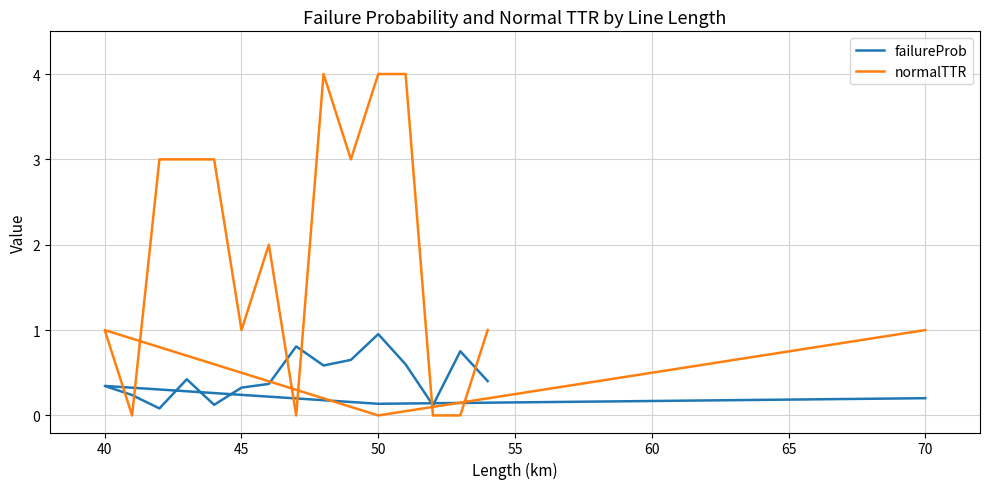

Reading left to right, what are all the values shown in this chart?

failureProb: 0.2	0.1	0.3	0.2	0.1	0.4	0.1	0.3	0.4	0.8	0.6	0.7	1.0	0.6	0.1	0.8	0.4
normalTTR: 1.0	0.0	1.0	0.0	3.0	3.0	3.0	1.0	2.0	0.0	4.0	3.0	4.0	4.0	0.0	0.0	1.0